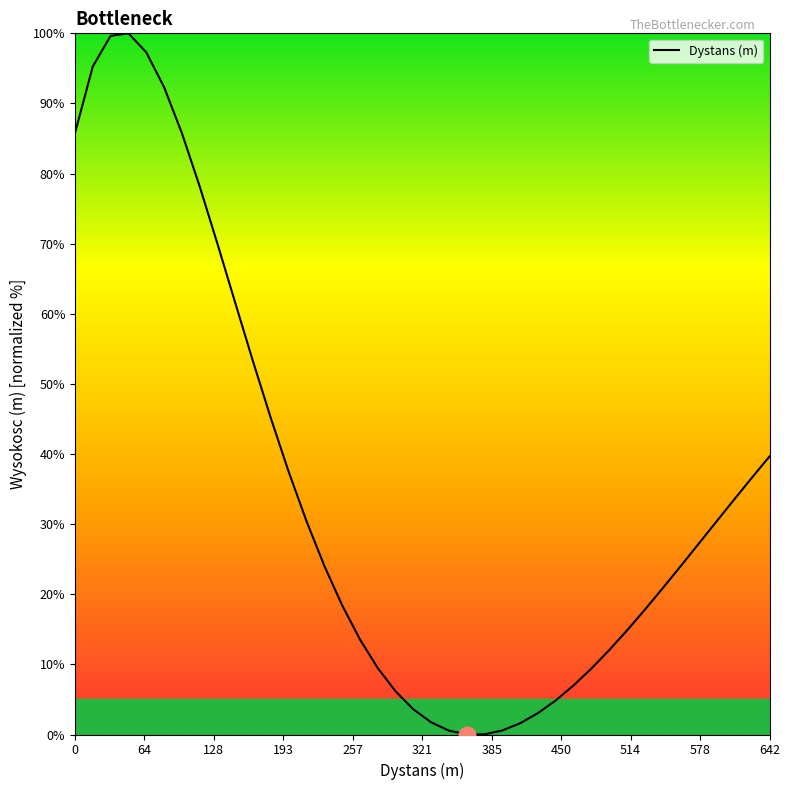

What is the maximum value shown in the chart?

100.0